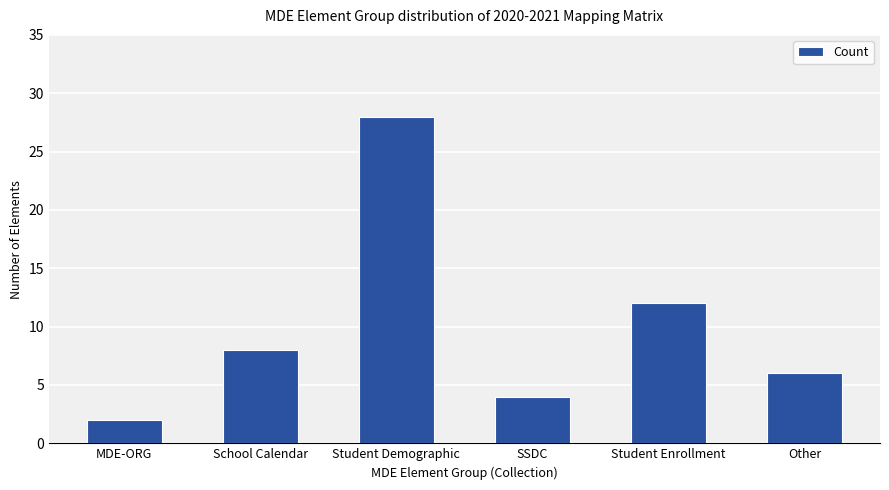

Are the bars horizontal?

No